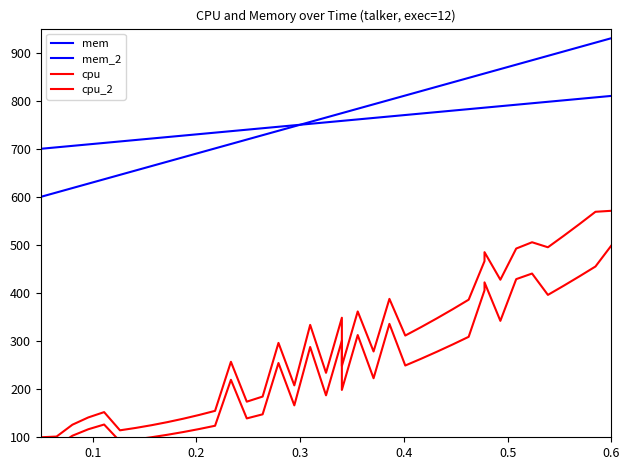

Which series has the widest spread of values?

cpu